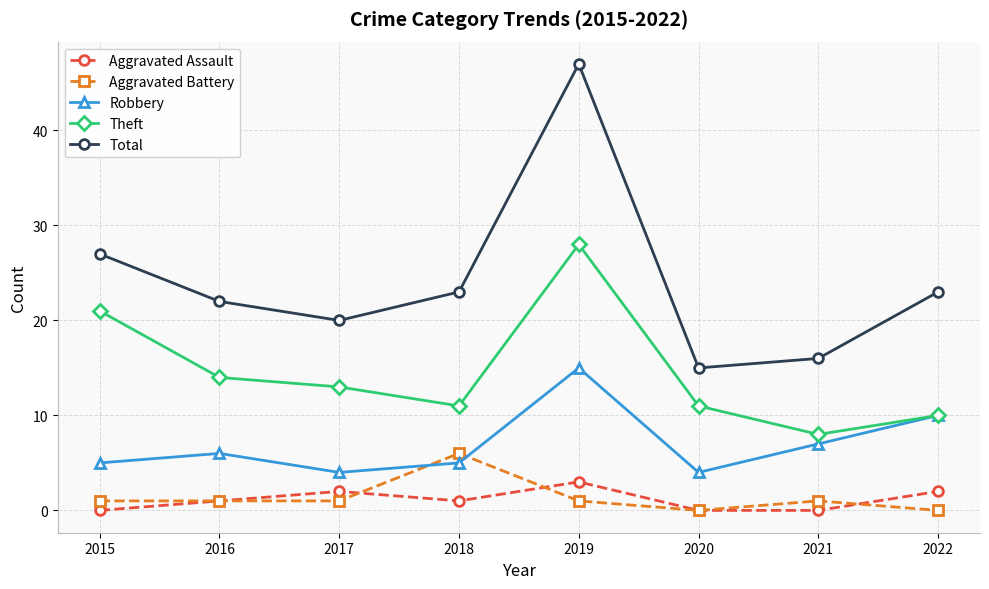

True or false: Aggravated Assault has more than 1 points higher than both neighbors.

True